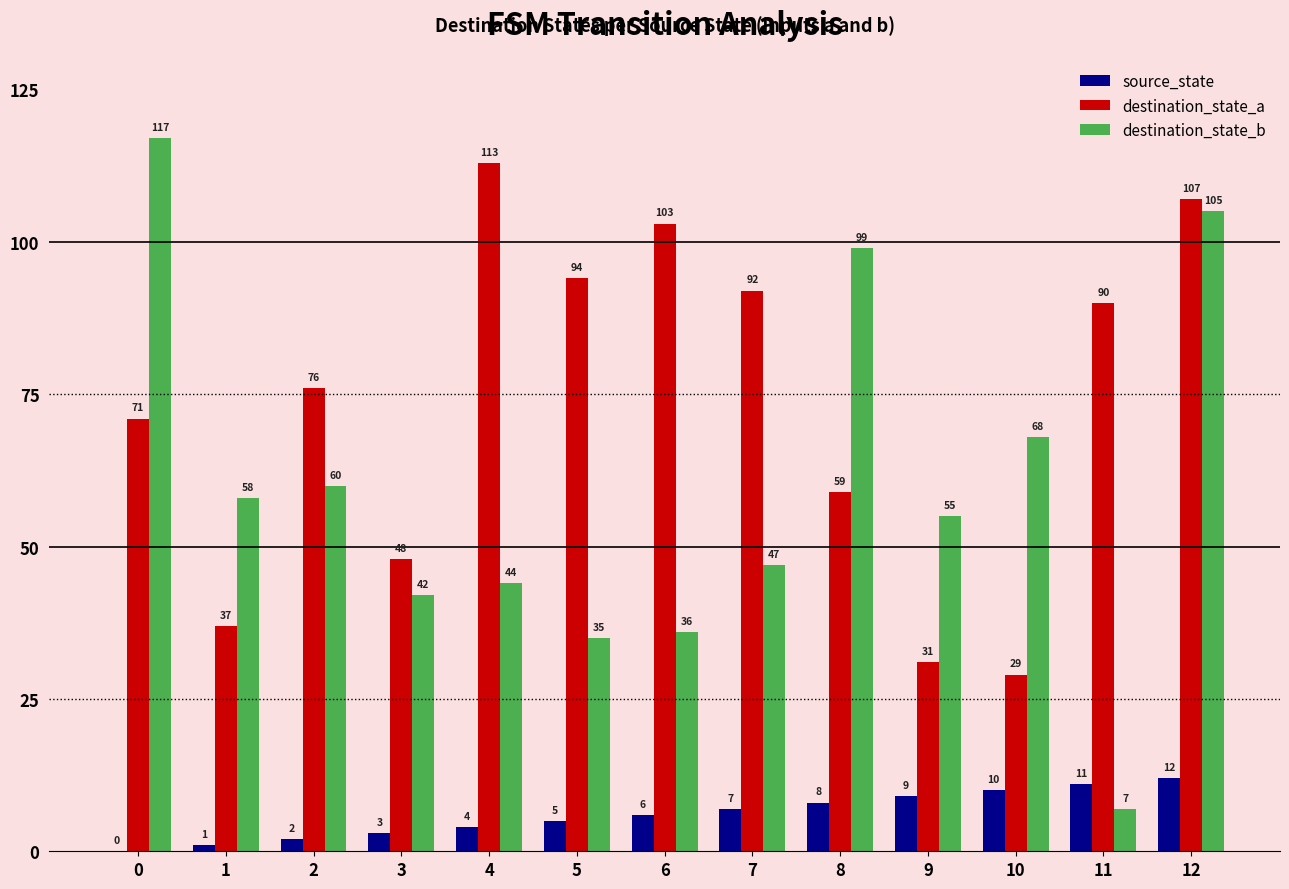

Is the value of destination_state_a at 1 greater than the value of source_state at 4?

Yes